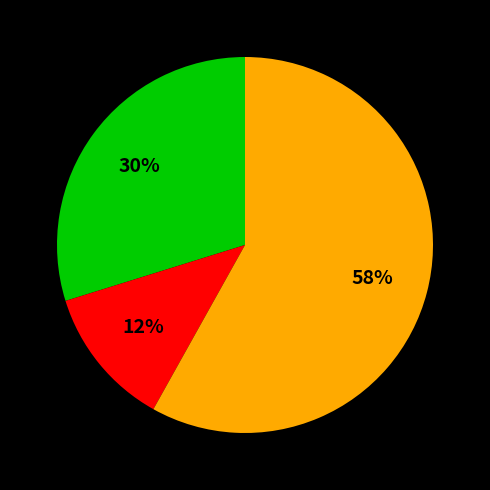

Count the number of slices in the pie.

3